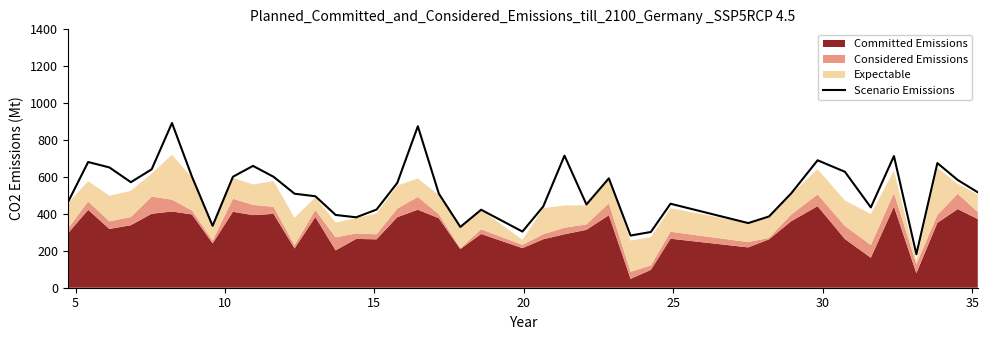

What is the highest value of the Scenario Emissions series?

892.4